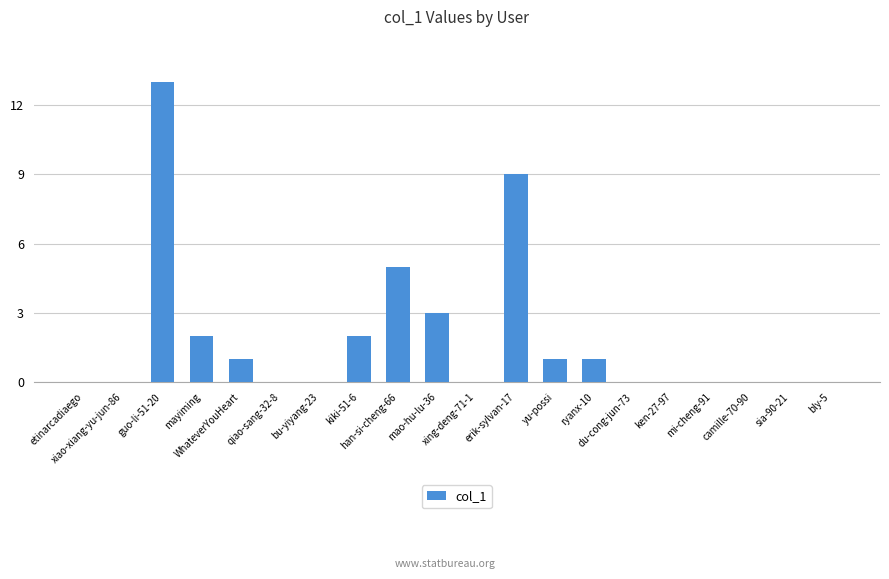

What is the maximum value shown in the chart?

13